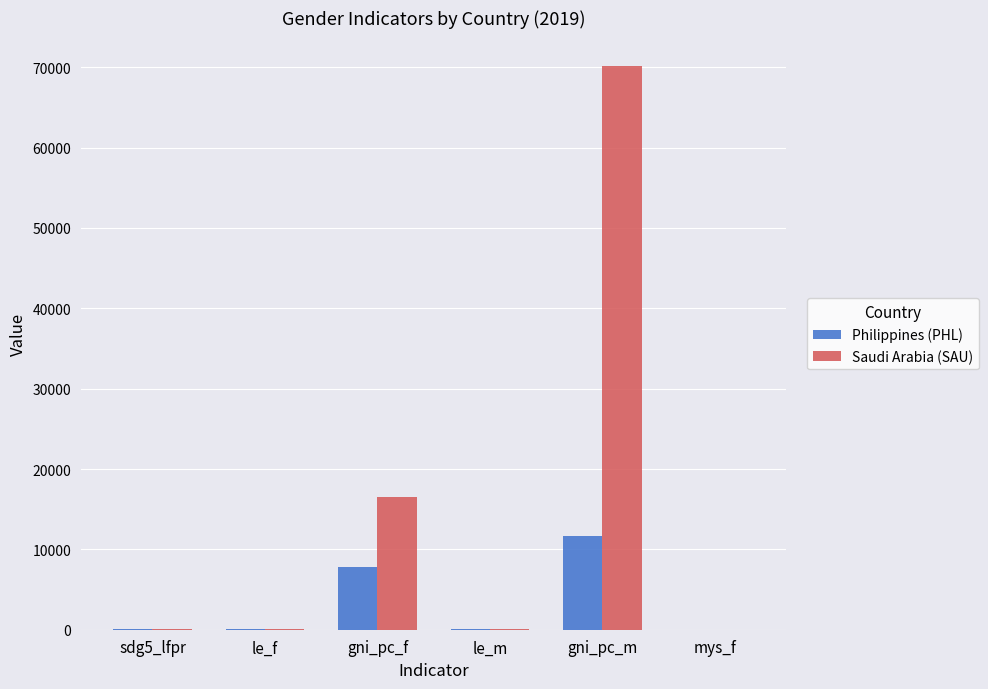

Count the number of data series in this chart.

2